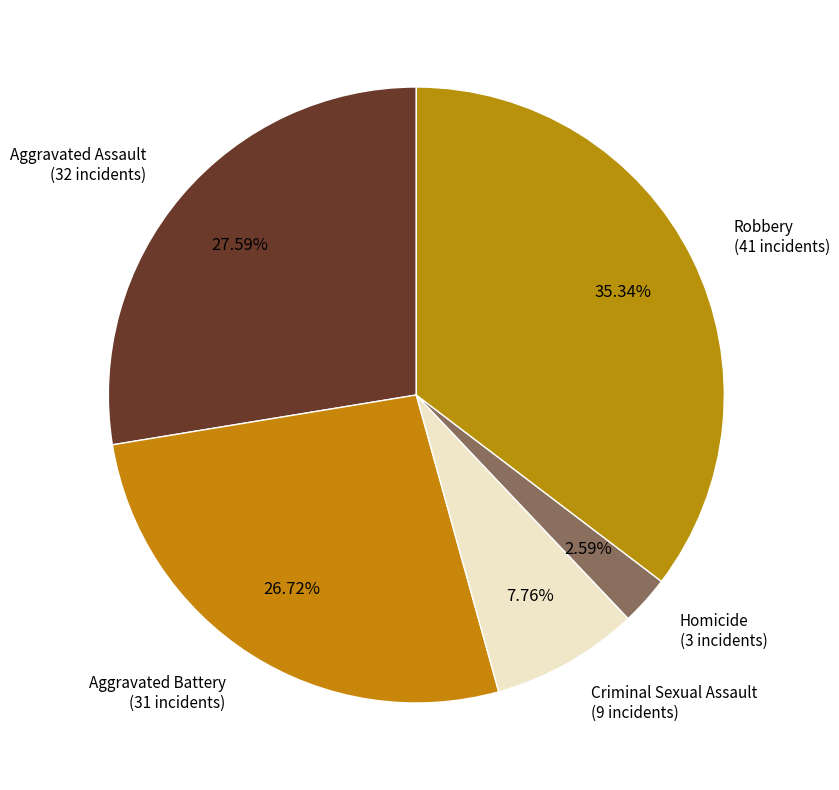

Is there a majority slice in this chart?

No